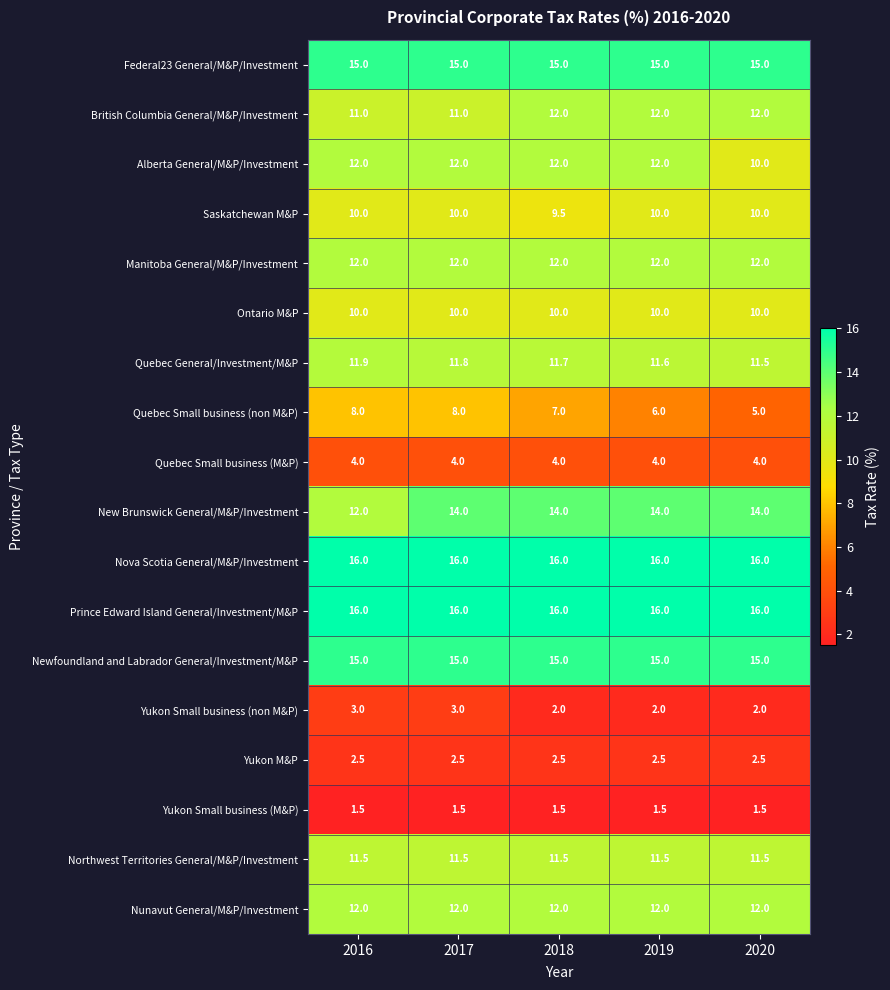

At how many categories does at least one series exceed 15?

5